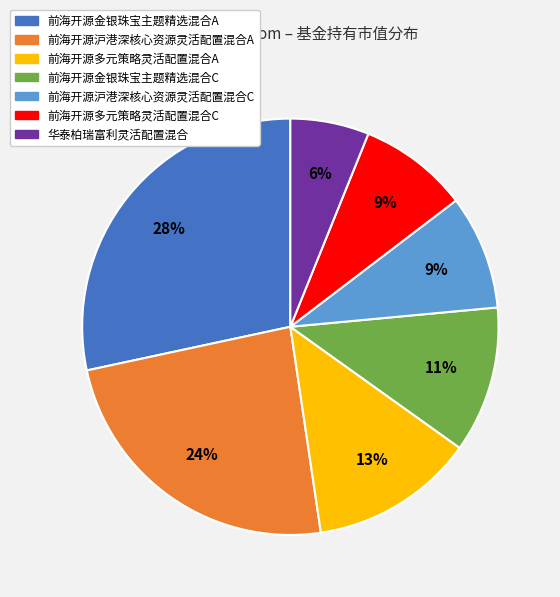

Between 前海开源沪港深核心资源灵活配置混合C and 华泰柏瑞富利灵活配置混合, which is larger?

前海开源沪港深核心资源灵活配置混合C